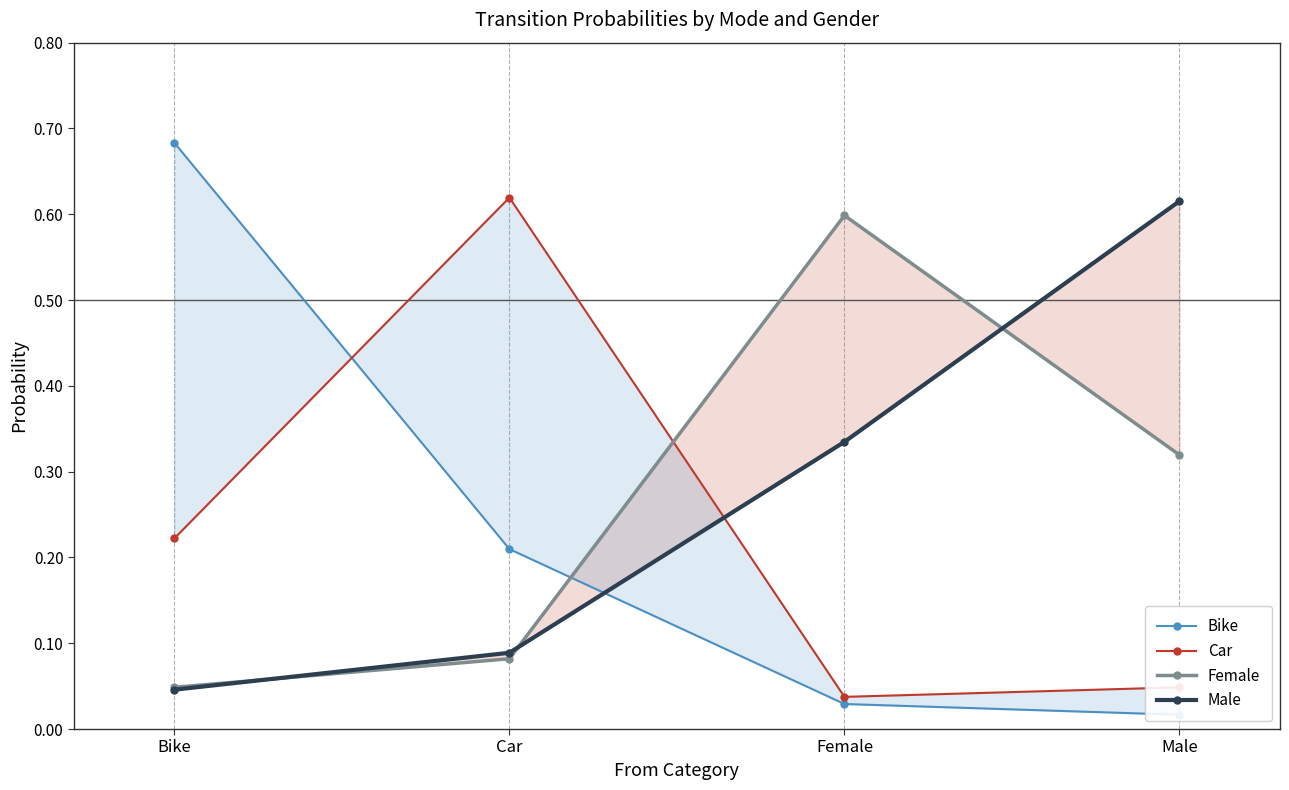

Which series changed the most between Bike and Female?

Bike